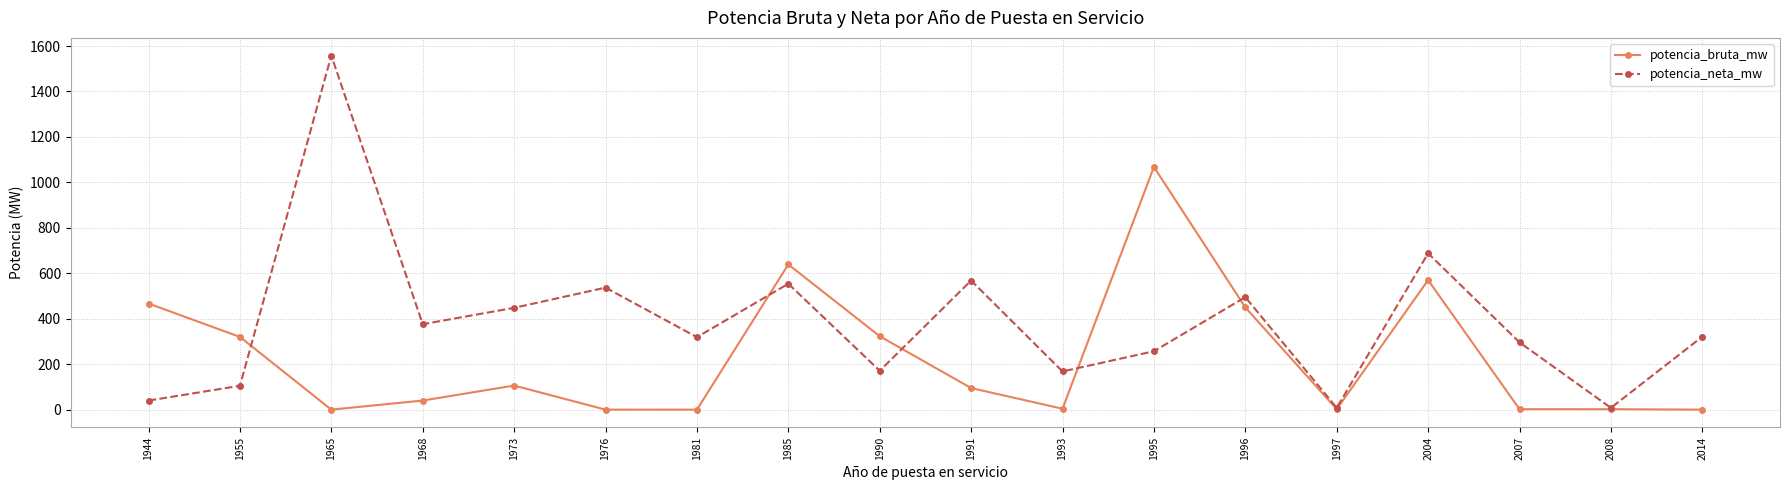

What value does the potencia_neta_mw series have at 1991, to the nearest 100?

600